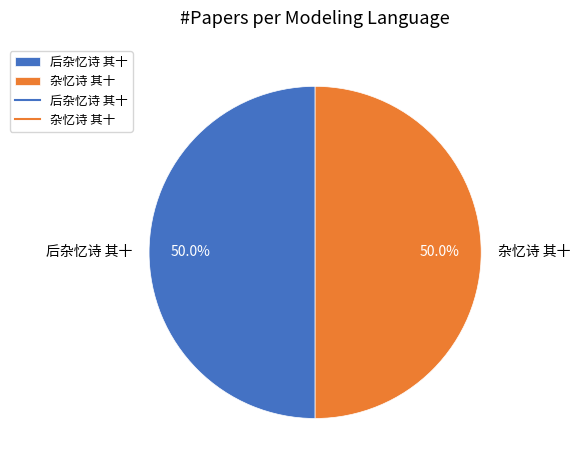

What percentage is the 后杂忆诗 其十 slice, to the nearest percent?

50%